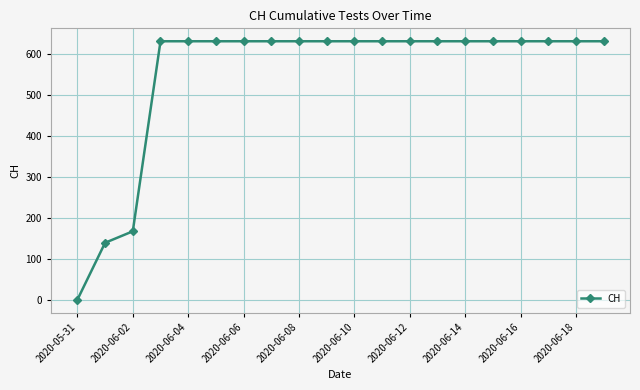

What is the average value?

552